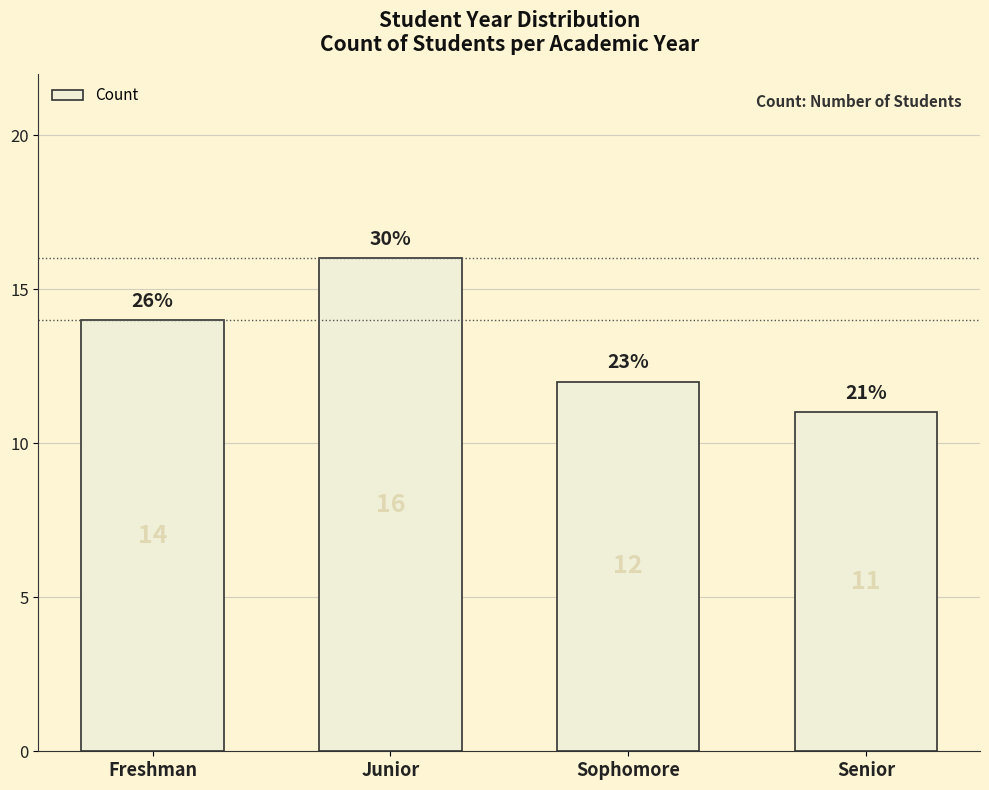

What is the maximum value shown in the chart?

16